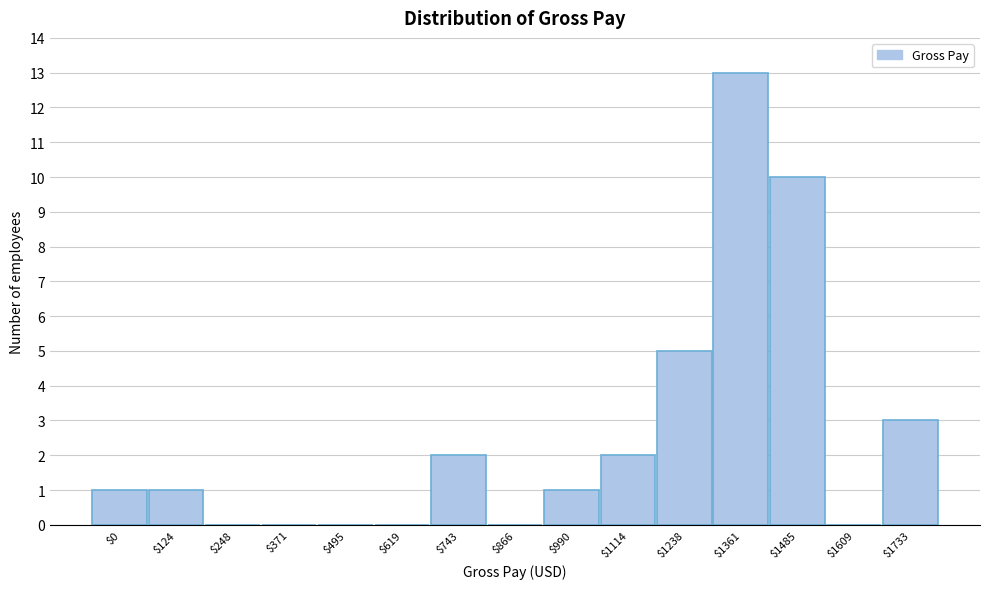

At which category does the chart reach its peak across all series?

$1361